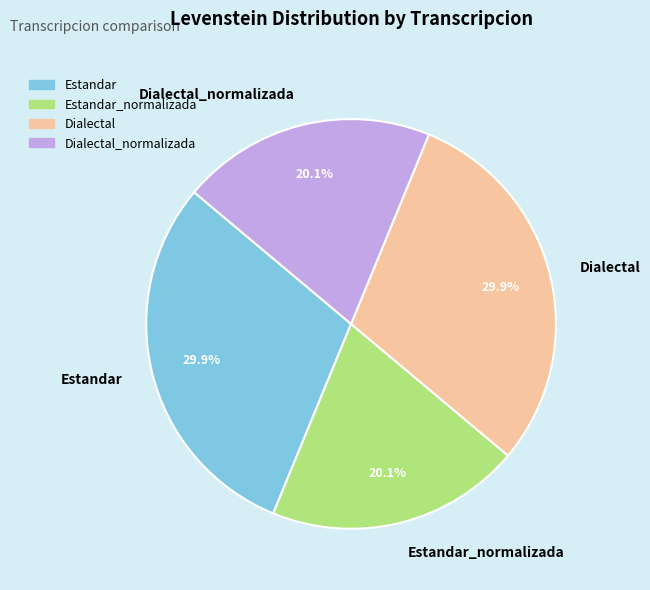

To the nearest percent, what is the difference between the largest and smallest slice percentages?

10%